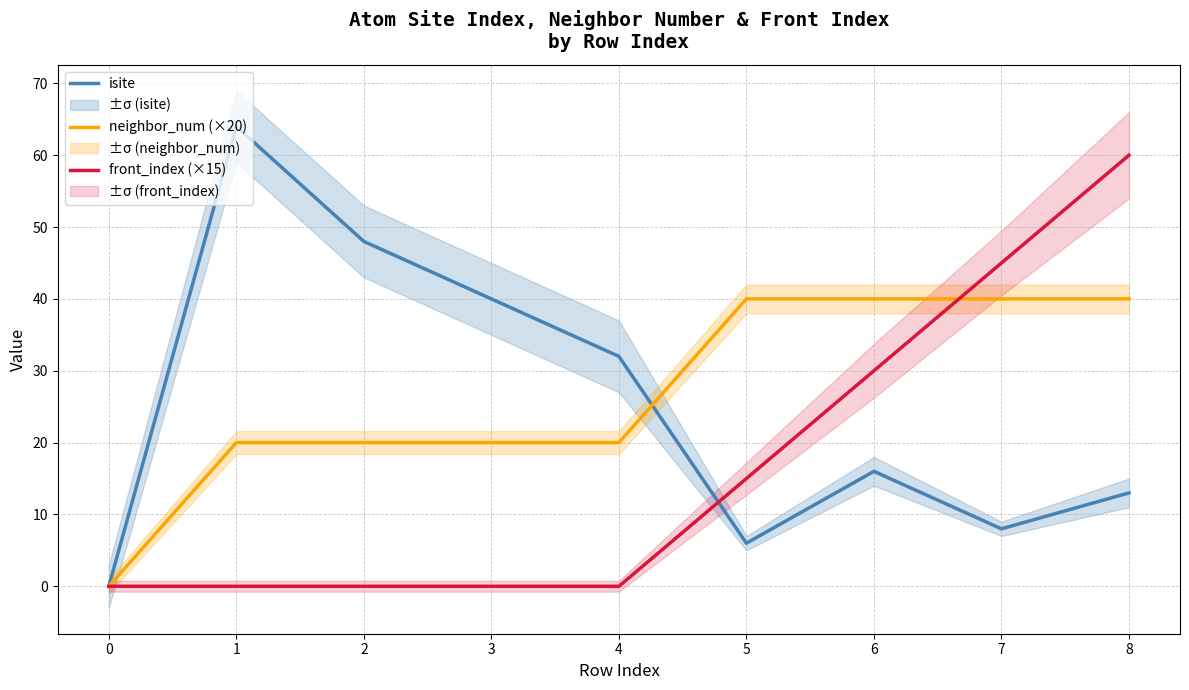

List the labels in order of front_index (×15) value, smallest first.

0, 1, 2, 3, 4, 5, 6, 7, 8